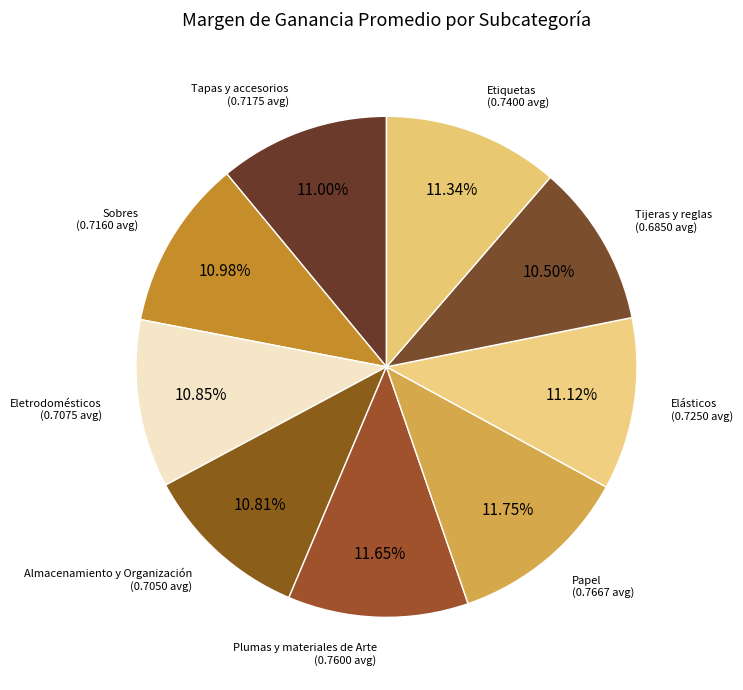

What is the largest slice in the pie chart?

Papel